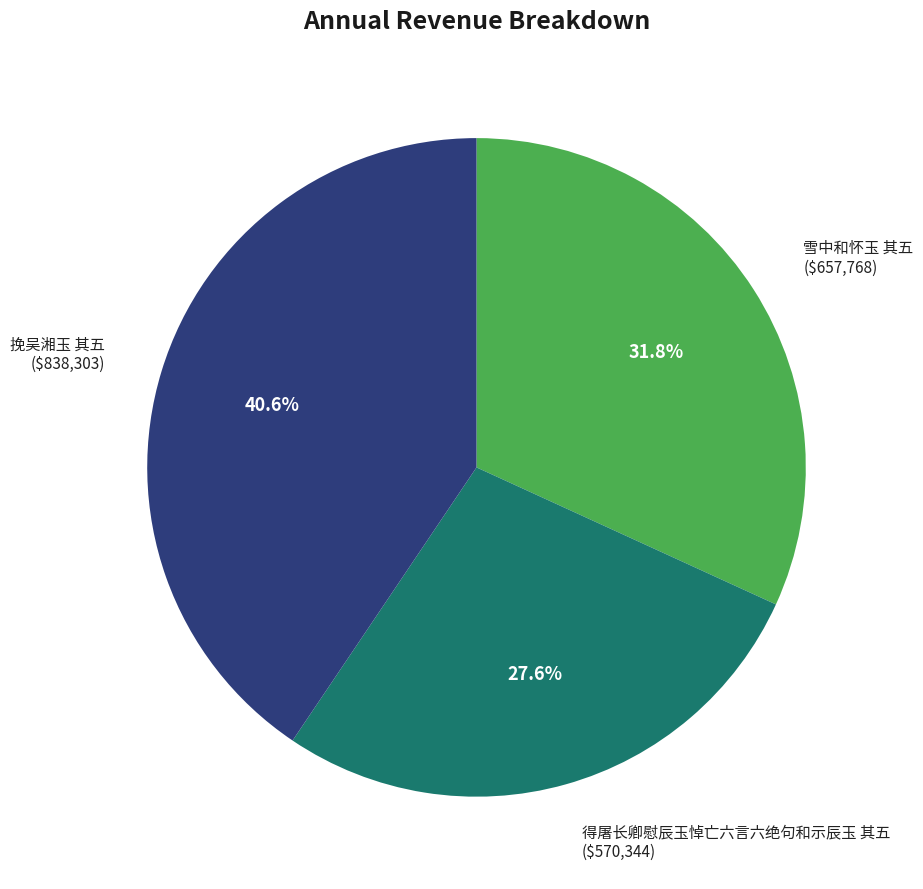

Count the number of slices in the pie.

3